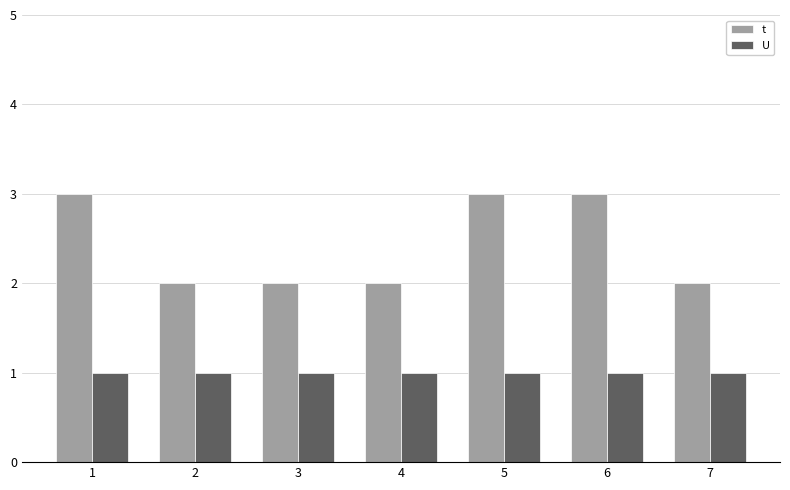

Reading left to right, list all the values displayed in this chart.

t: 1=3	2=2	3=2	4=2	5=3	6=3	7=2
U: 1=1	2=1	3=1	4=1	5=1	6=1	7=1